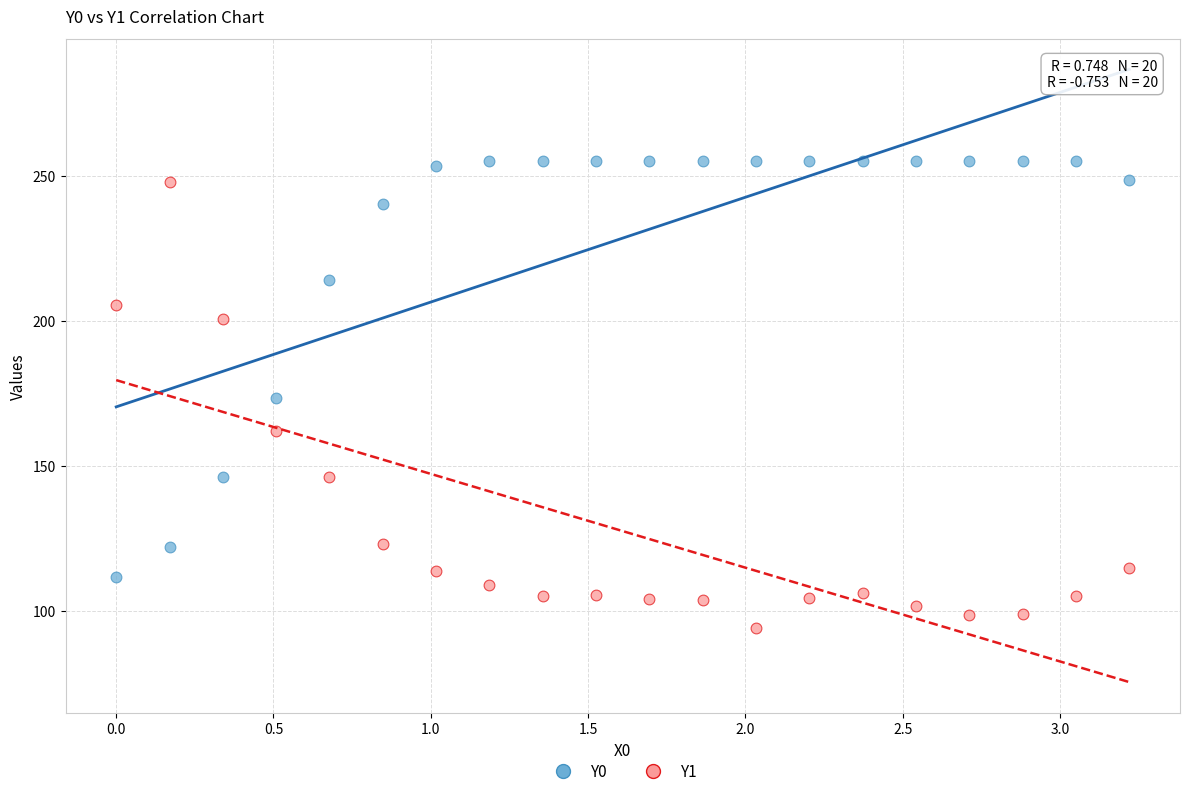

Across all data points, what is the range of X values (max minus min)?

3.2